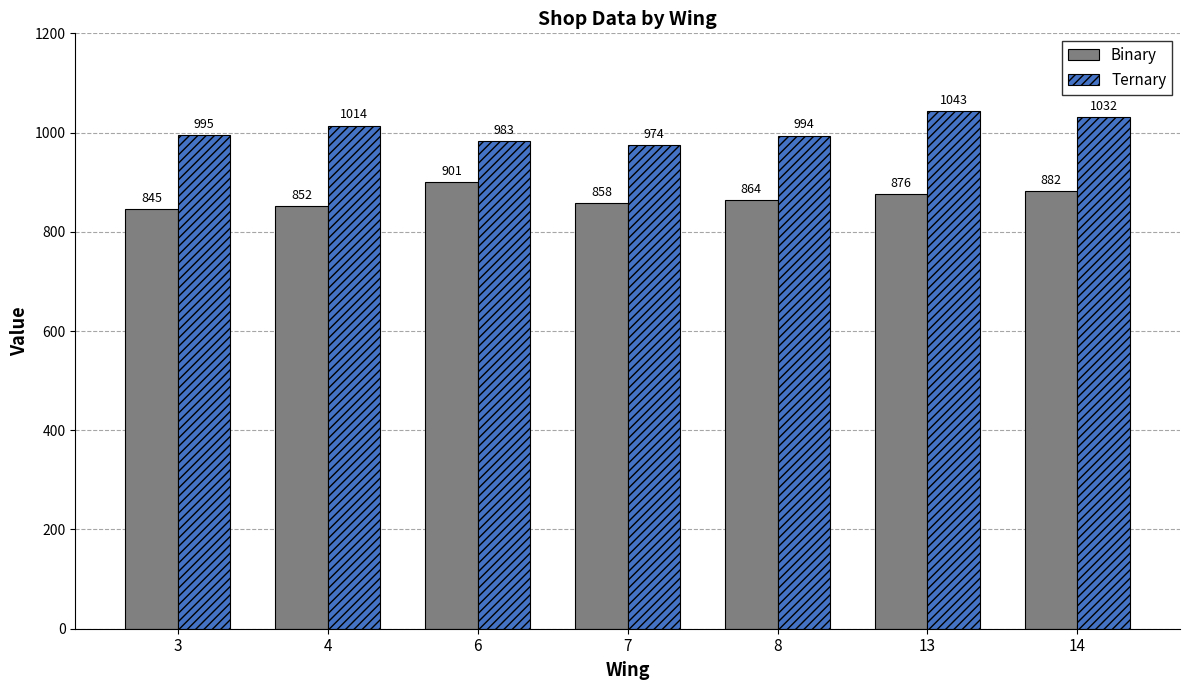

Reading left to right, transcribe all the data shown in this chart.

Binary: 845	852	901	858	864	876	882
Ternary: 995	1014	983	974	994	1043	1032